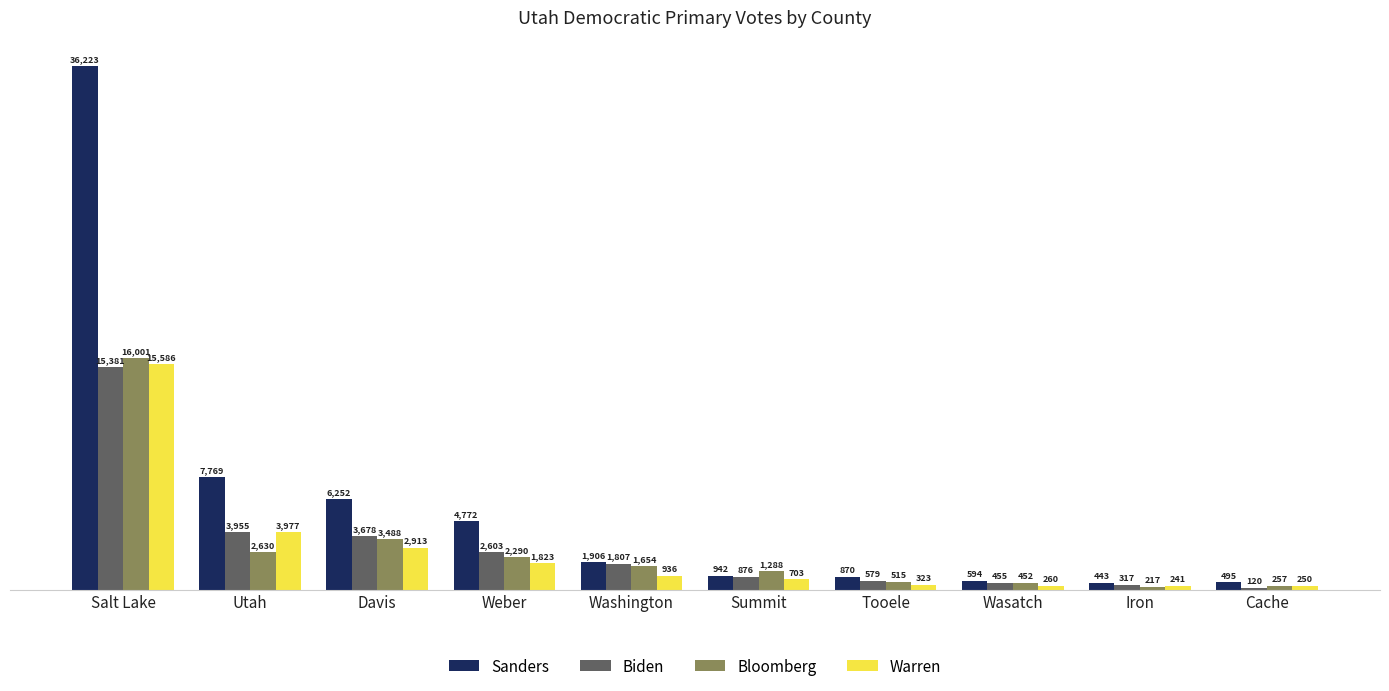

Reading left to right, list all the values displayed in this chart.

Sanders: 36223	7769	6252	4772	1906	942	870	594	443	495
Biden: 15381	3955	3678	2603	1807	876	579	455	317	120
Bloomberg: 16001	2630	3488	2290	1654	1288	515	452	217	257
Warren: 15586	3977	2913	1823	936	703	323	260	241	250